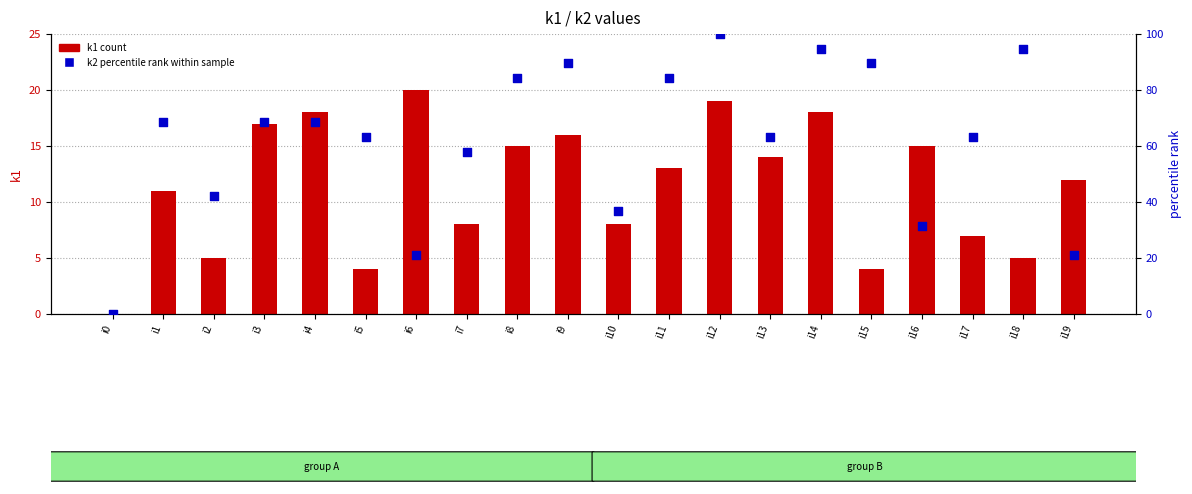

Which series reaches the maximum Y coordinate?

k2 percentile rank